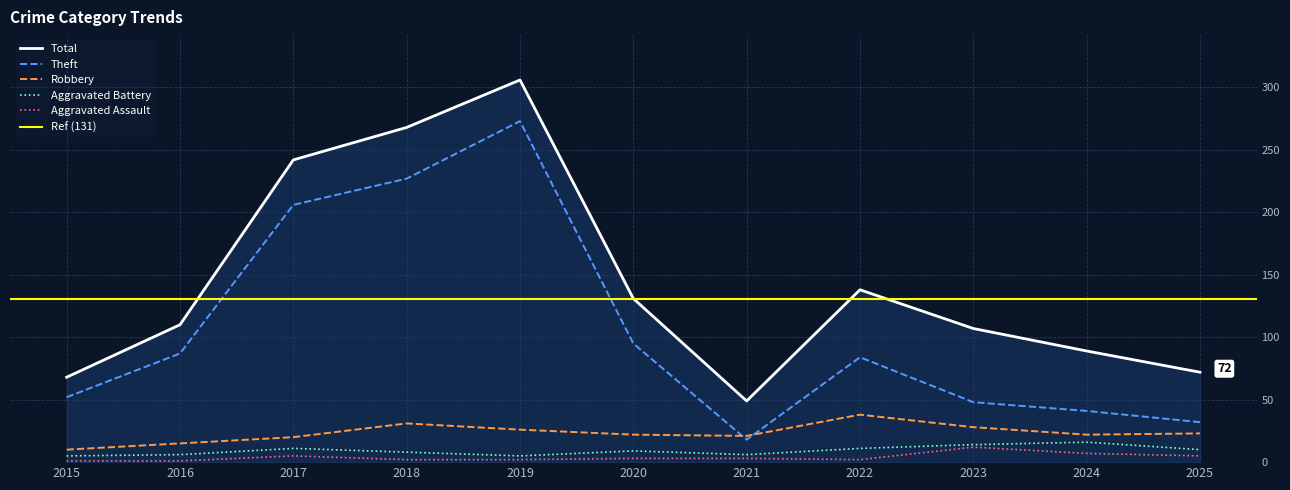

At which category does Theft reach its first local valley?

2021